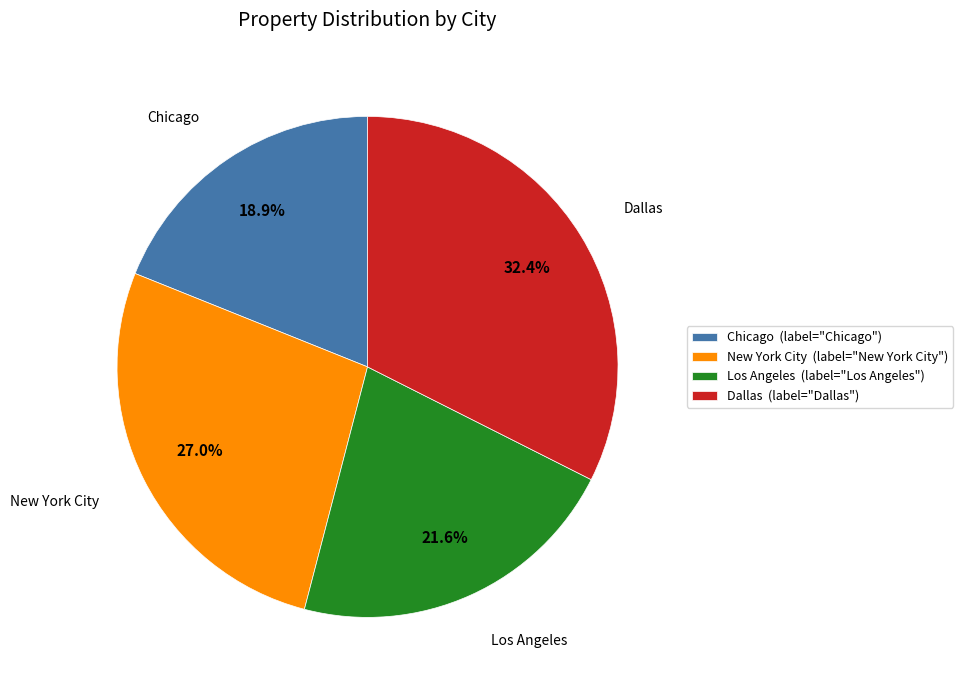

Count the number of slices in the pie.

4